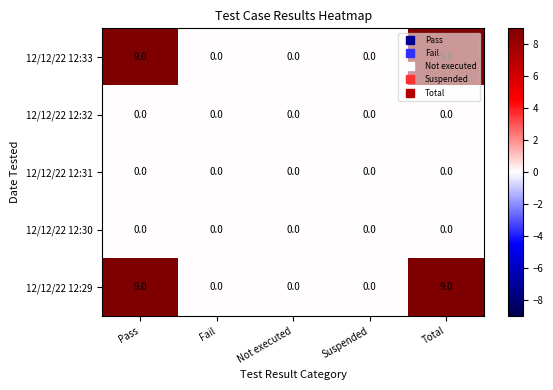

What is the difference between the highest and lowest values at Total?

9